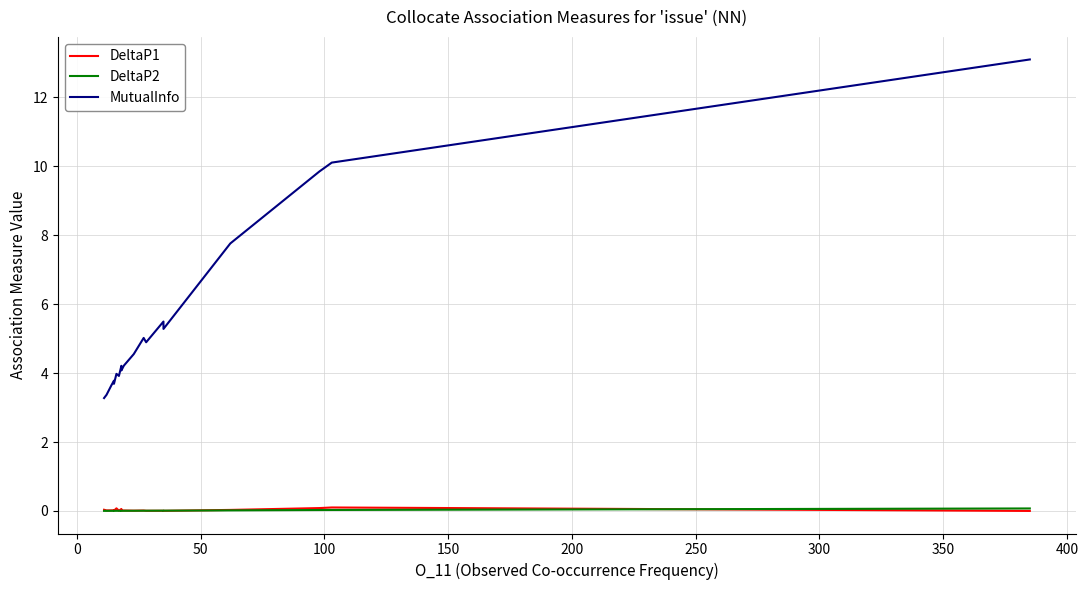

At which category does DeltaP1 reach its first local peak?

100